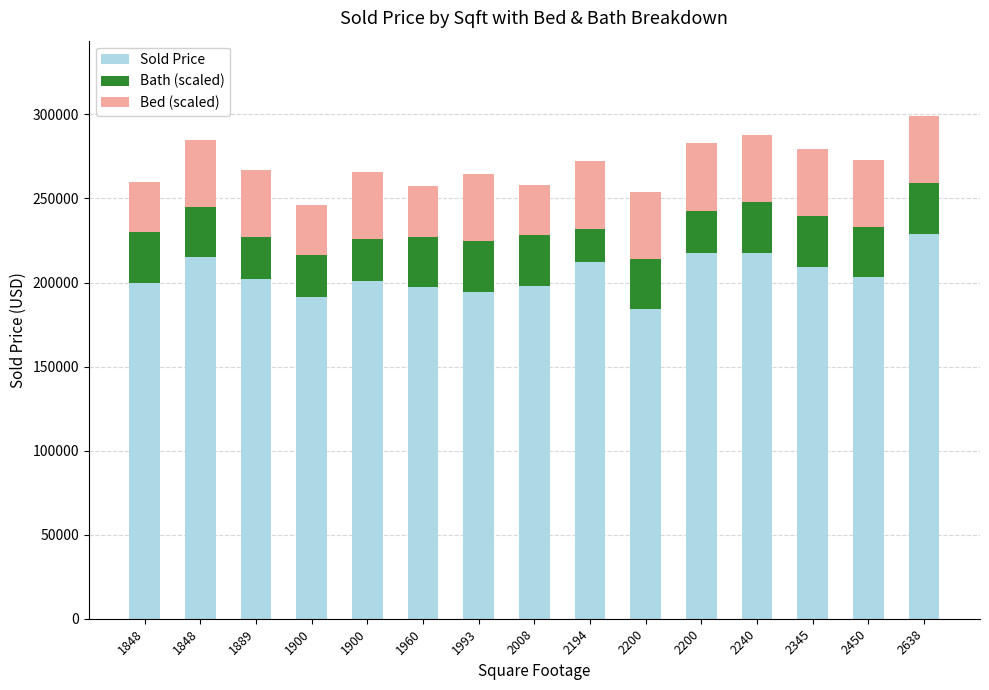

Read the Sold Price value at 1993.

194500